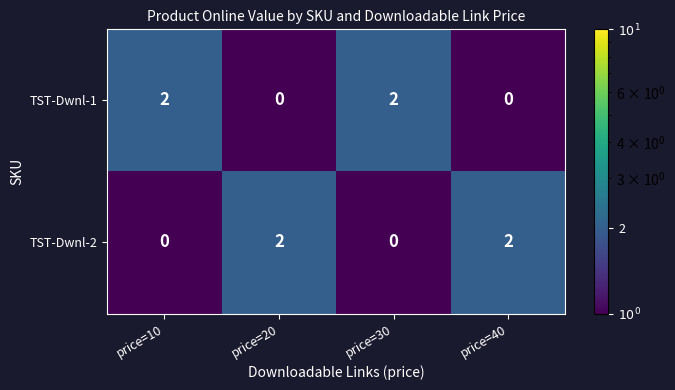

How many data points does each series have?

4